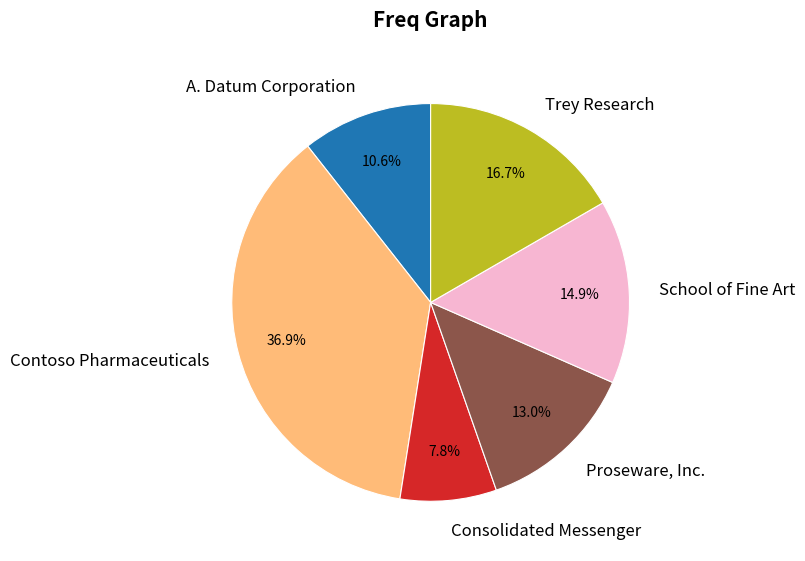

Which category has the biggest portion of the pie?

Contoso Pharmaceuticals